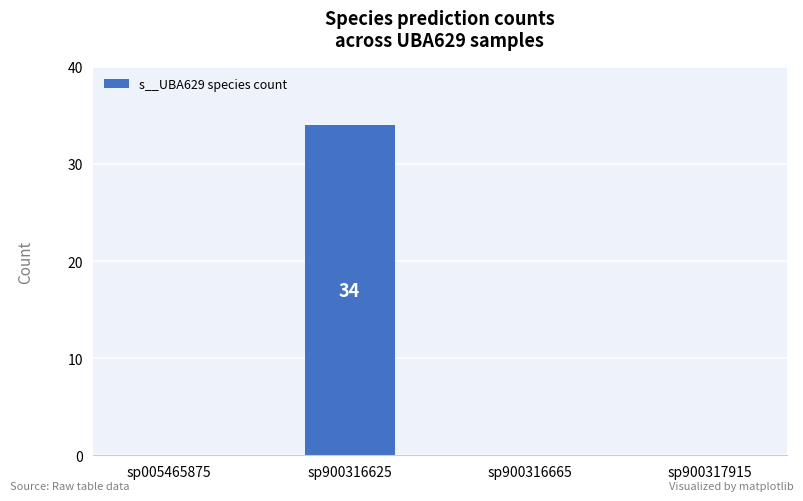

The chart shows a value of -13 at sp900317915. True or false?

False